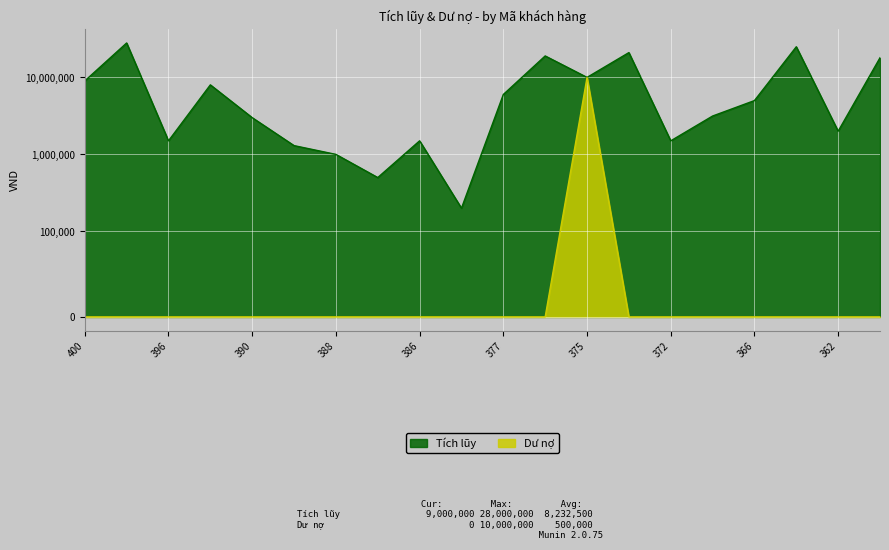

At how many categories does at least one series exceed 25331501?

1